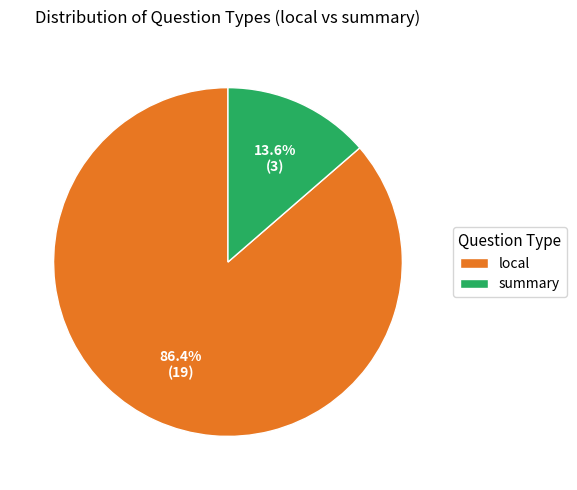

What percentage is NOT represented by local?

13.6%